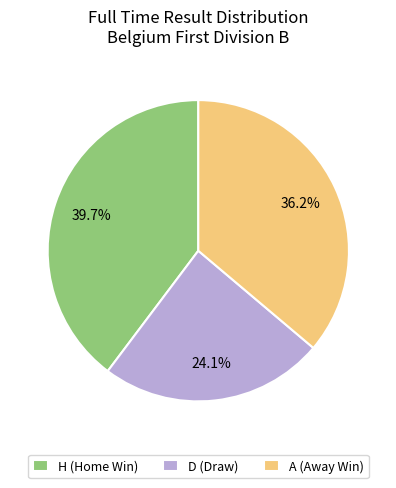

Does D account for over 50% of the chart?

No